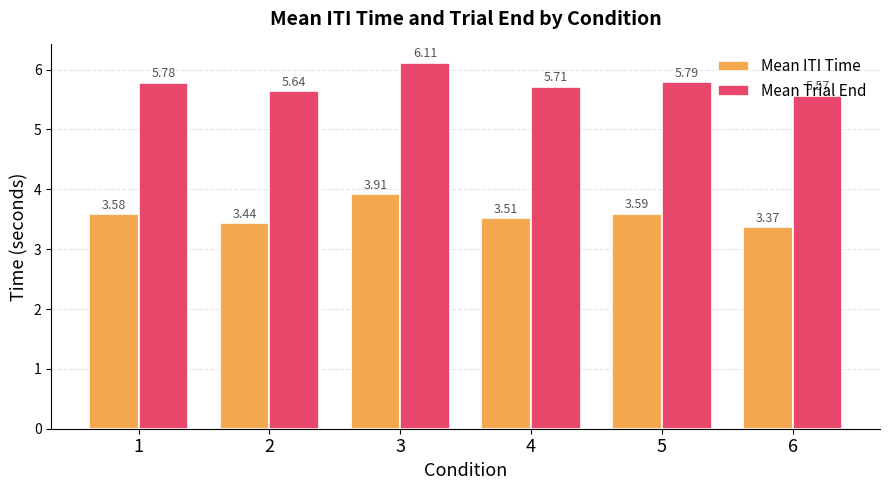

The Mean Trial End series shows 5.8 at 1. True or false?

True